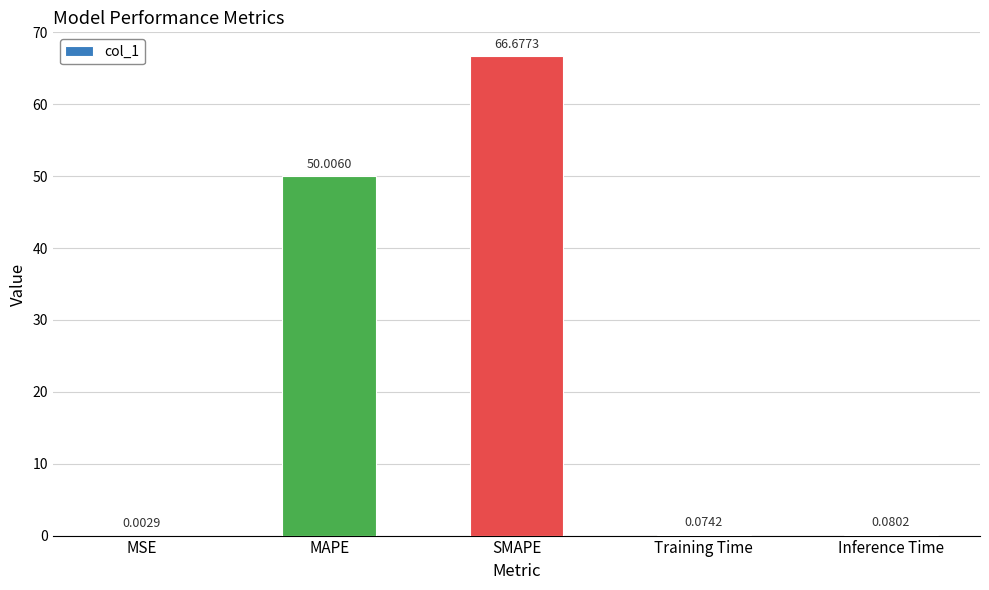

What is the maximum value shown in the chart?

66.7